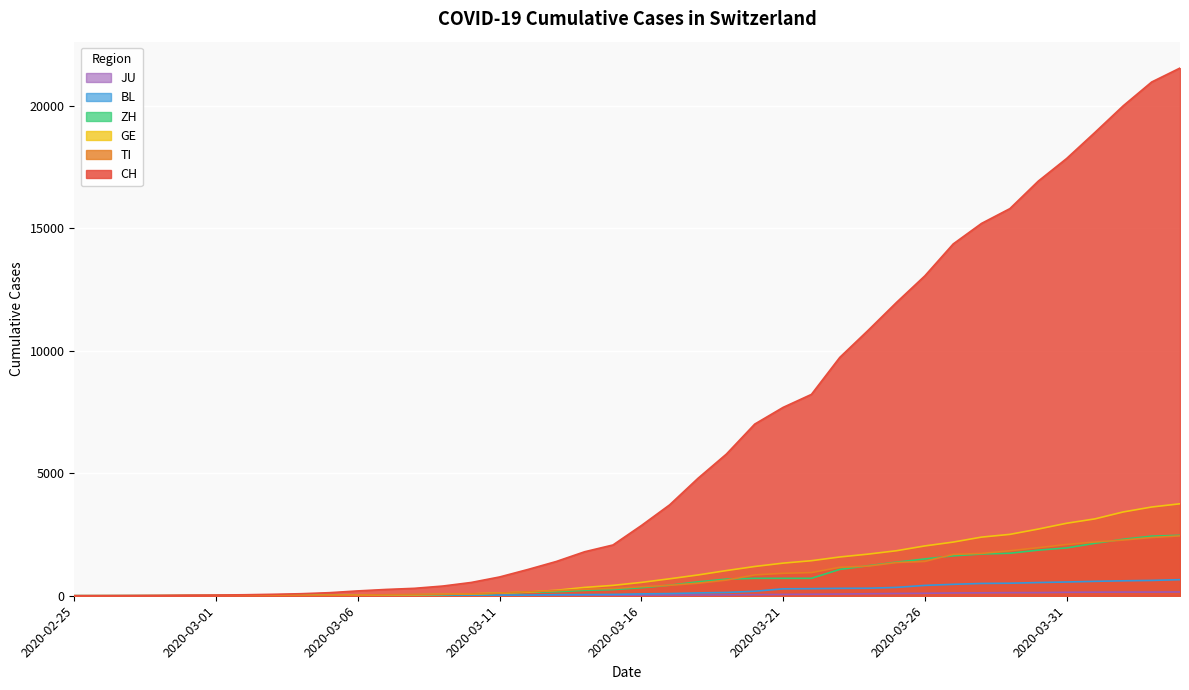

What is the sum of the ZH values at 2020-03-04 and 2020-03-15?

265